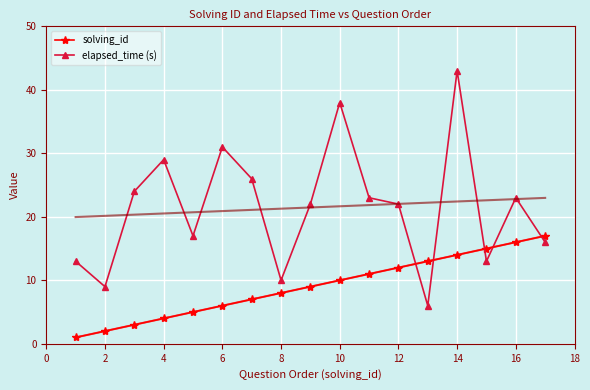

Where is the first local minimum for elapsed_time (s)?

2